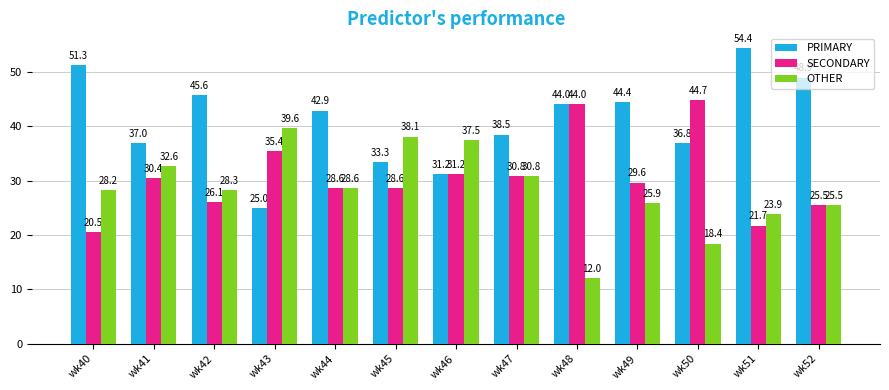

The OTHER series shows 30.5 at wk50. True or false?

False